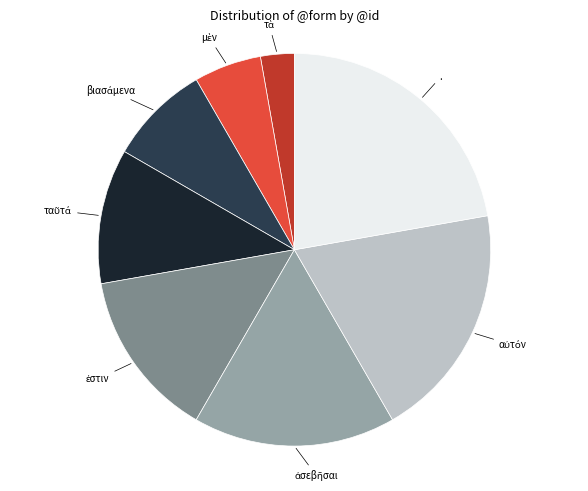

Is there any slice that represents more than half of the pie?

No